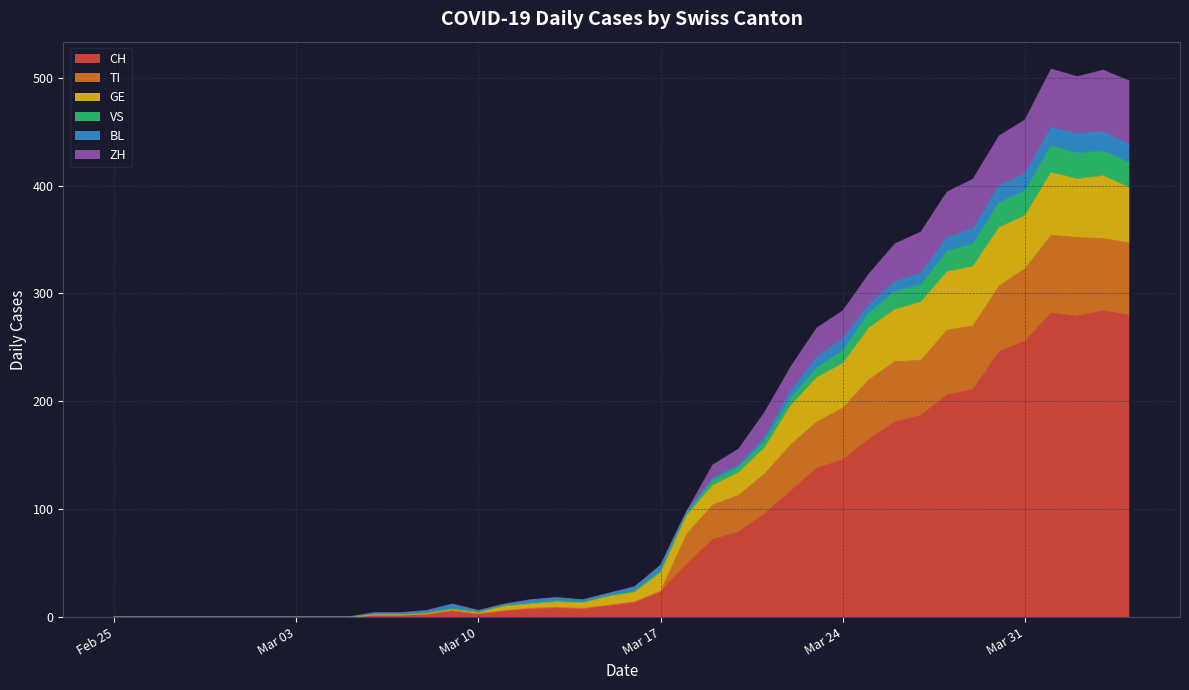

The CH series shows 391 at Mar 31. True or false?

False